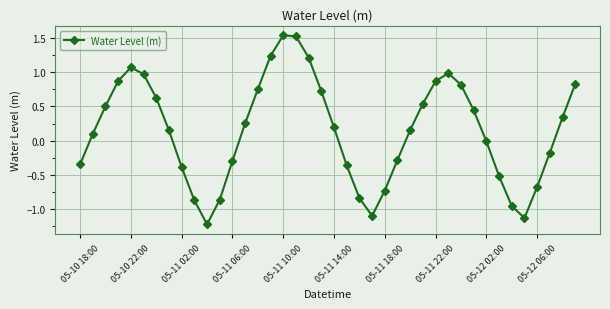

Does the chart have visible grid lines?

Yes